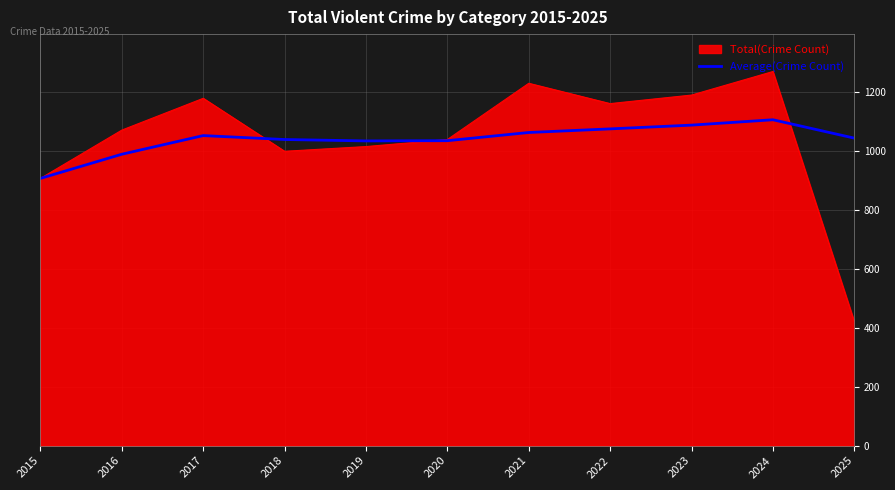

List the series in order of their peak value, highest first.

Total(Crime Count), Average(Crime Count)